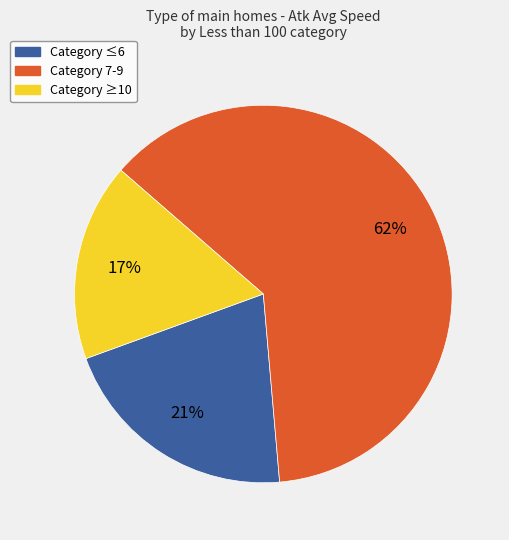

How many segments does this pie chart have?

3